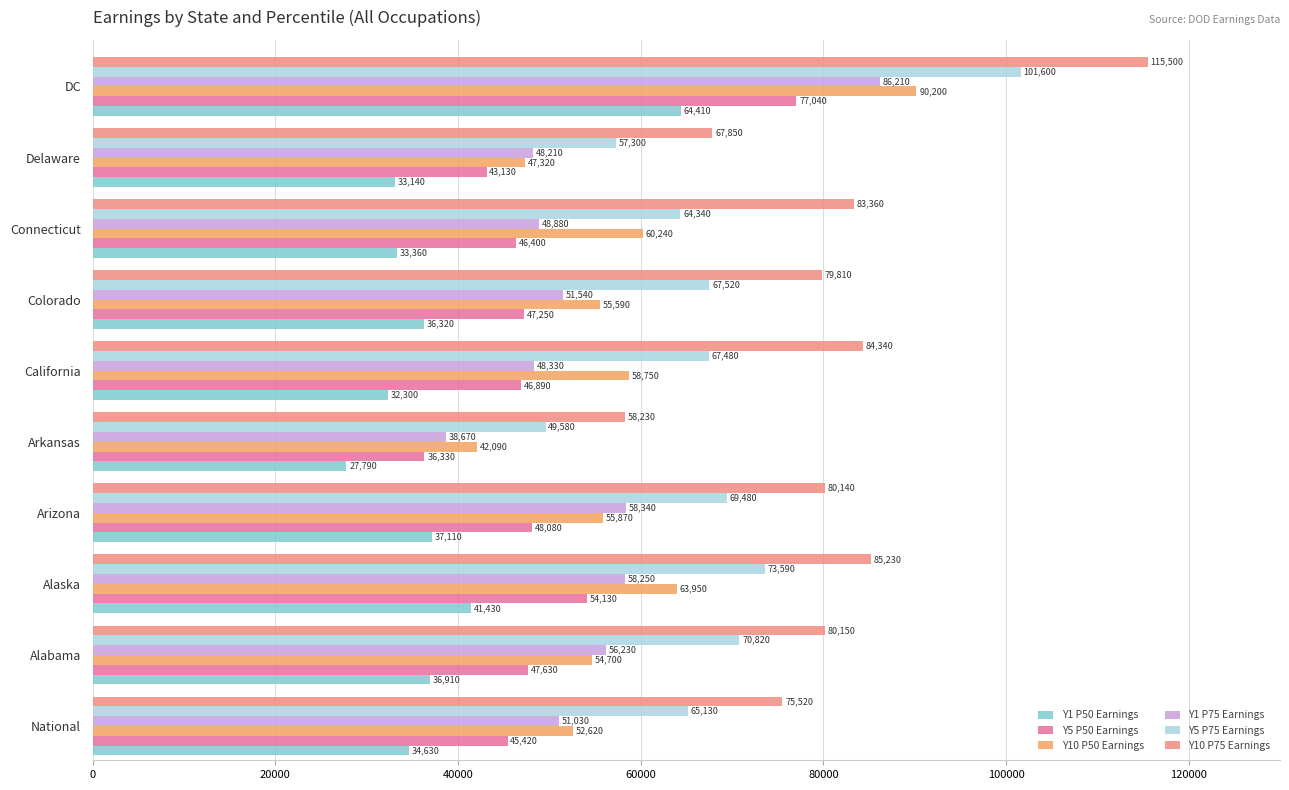

The Y5 P50 Earnings series shows 54130 at Alaska. True or false?

True